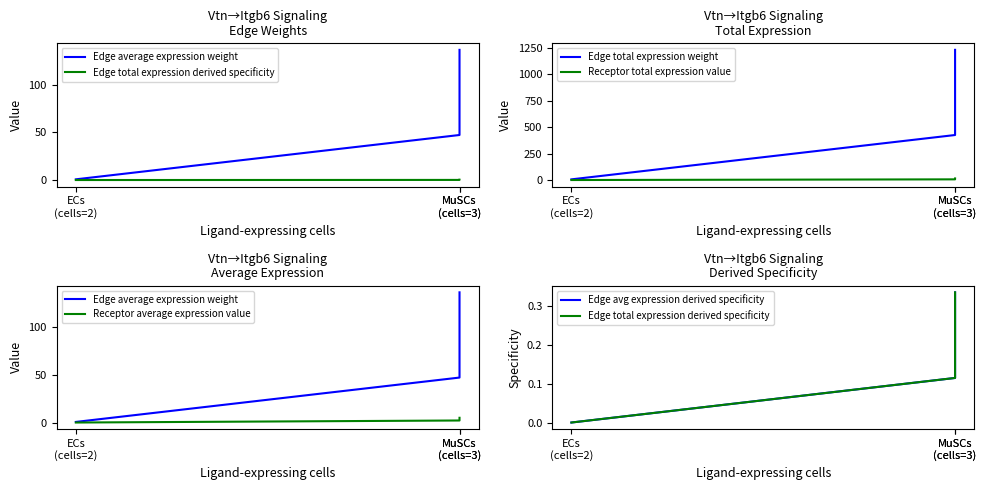

Reading right to left, what are all the values shown in this chart?

Edge average expression weight: 136.5	47.2	0.7
Edge total expression derived specificity: 0.3	0.1	0.0
Edge total expression weight: 1228.4	424.9	6.6
Receptor total expression value: 15.2	6.7	0.3
Receptor average expression value: 5.1	2.2	0.1
Edge avg expression derived specificity: 0.3	0.1	0.0